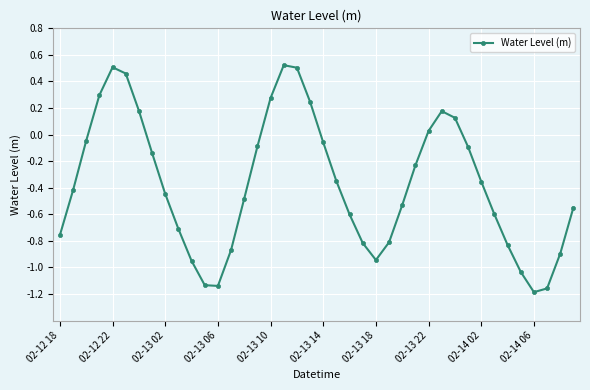

How many points are higher than both their immediate neighbors (excluding endpoints)?

3